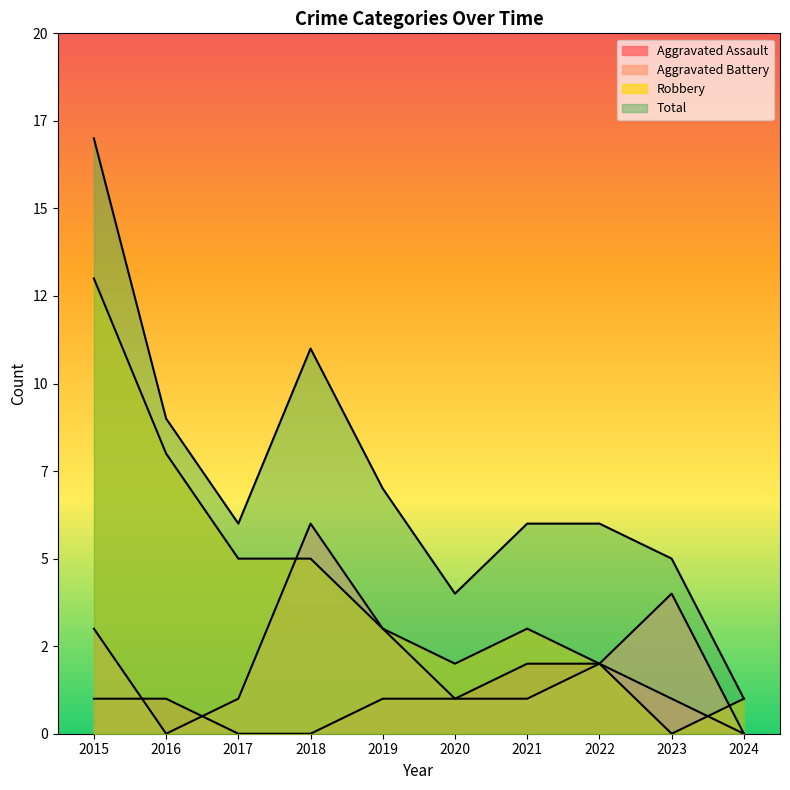

How many interior local peaks does the Robbery series have?

1